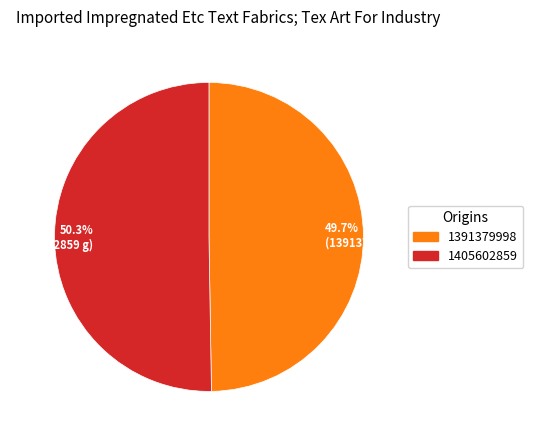

Is there a majority slice in this chart?

Yes